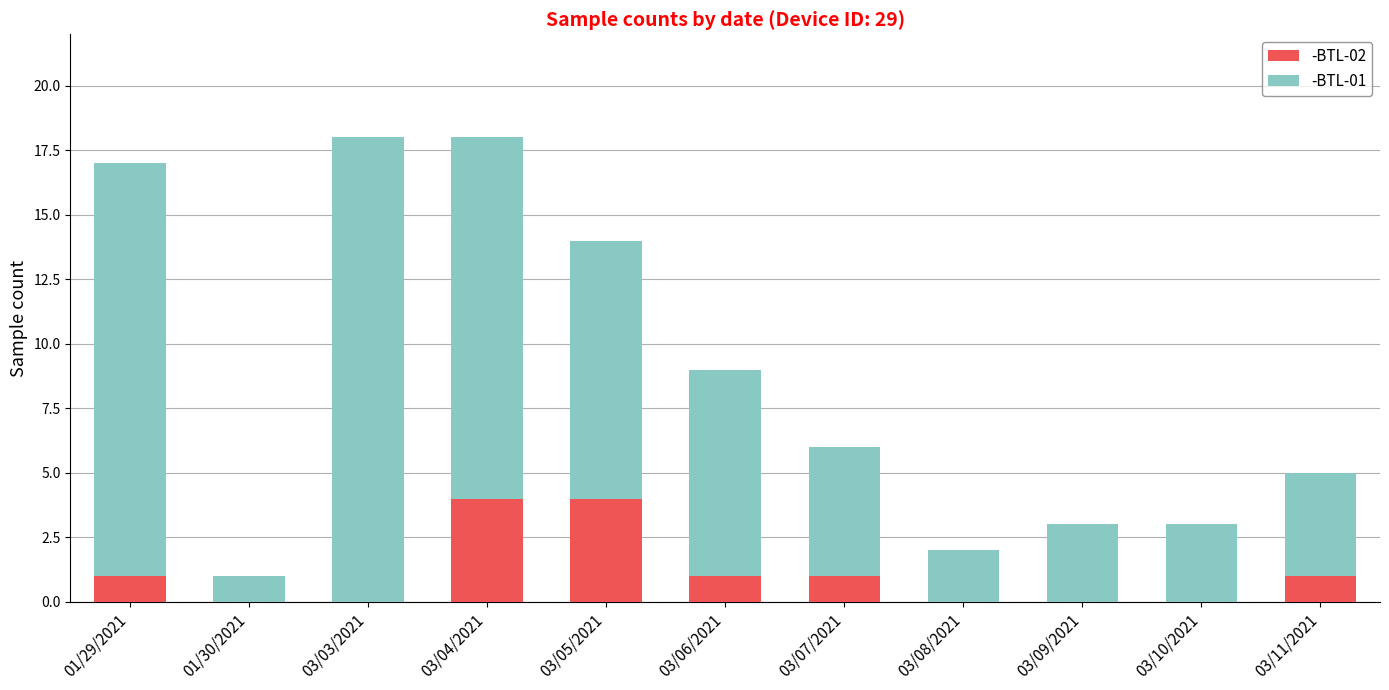

What is the highest value of the -BTL-02 series?

4